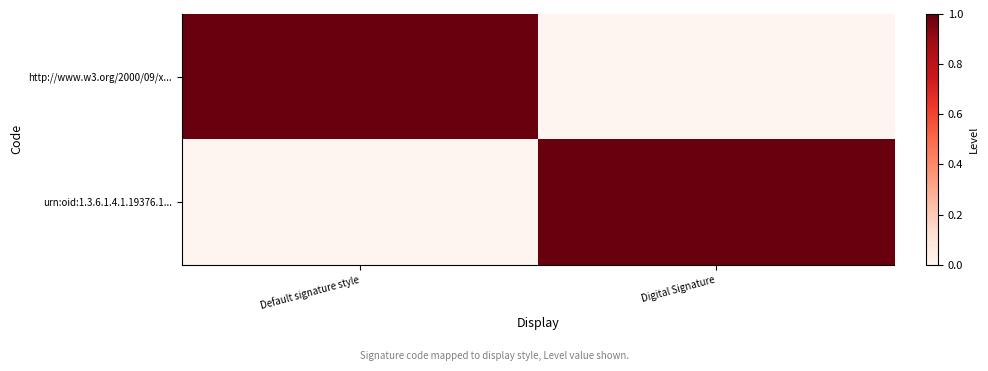

Between Default signature style and Digital Signature, which series saw the biggest shift?

http://www.w3.org/2000/09/x...